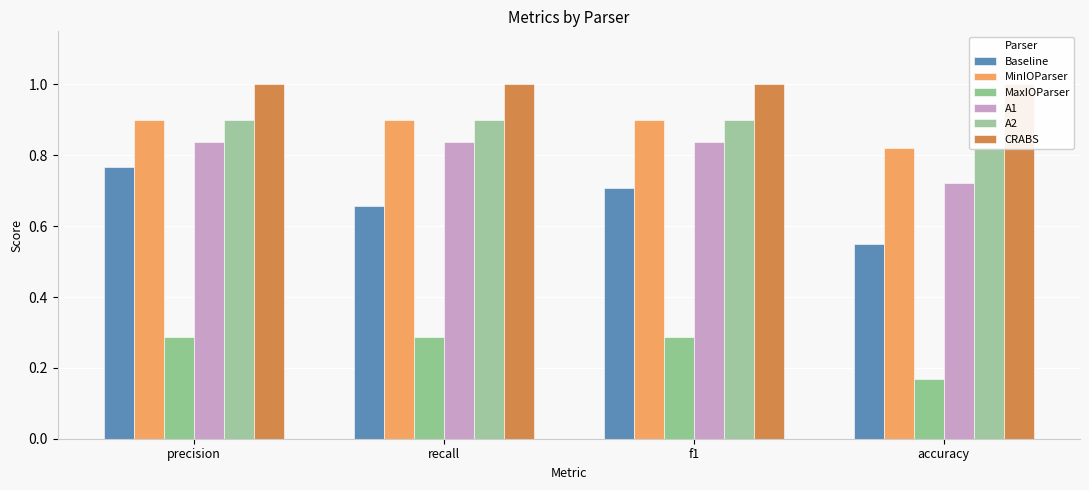

How many categories are shown in the chart?

4